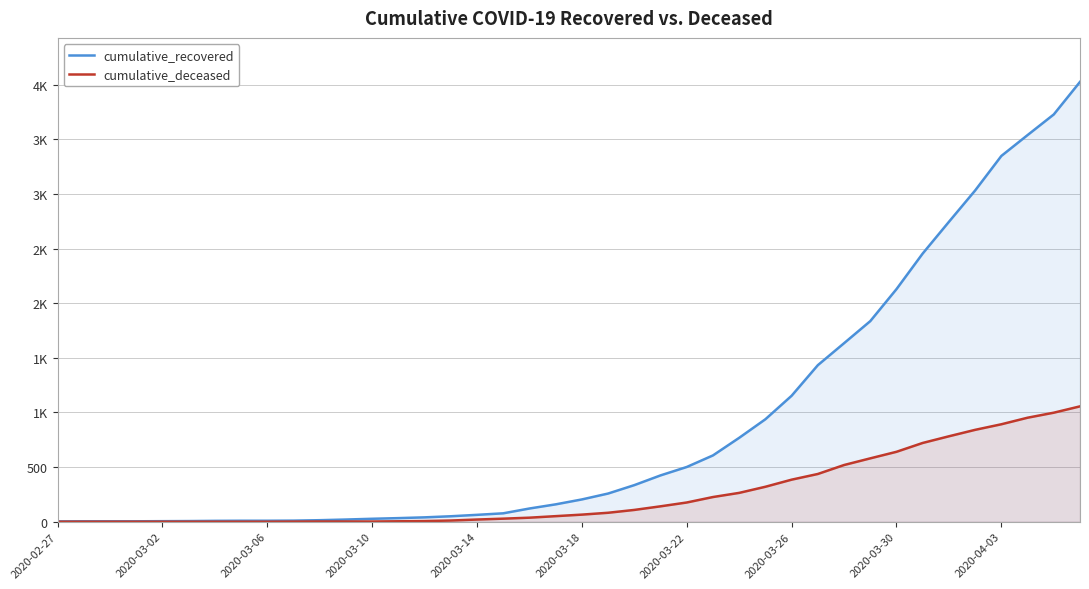

Which series has the largest range (max minus min)?

cumulative_recovered